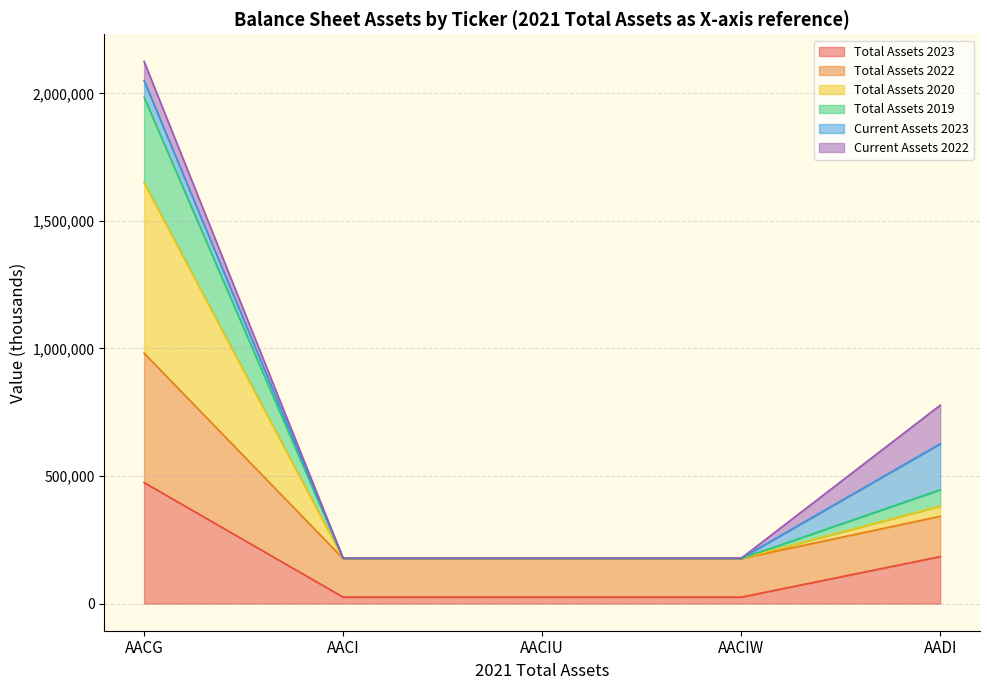

The Total Assets 2020 series shows 774694.4 at AADI. True or false?

False